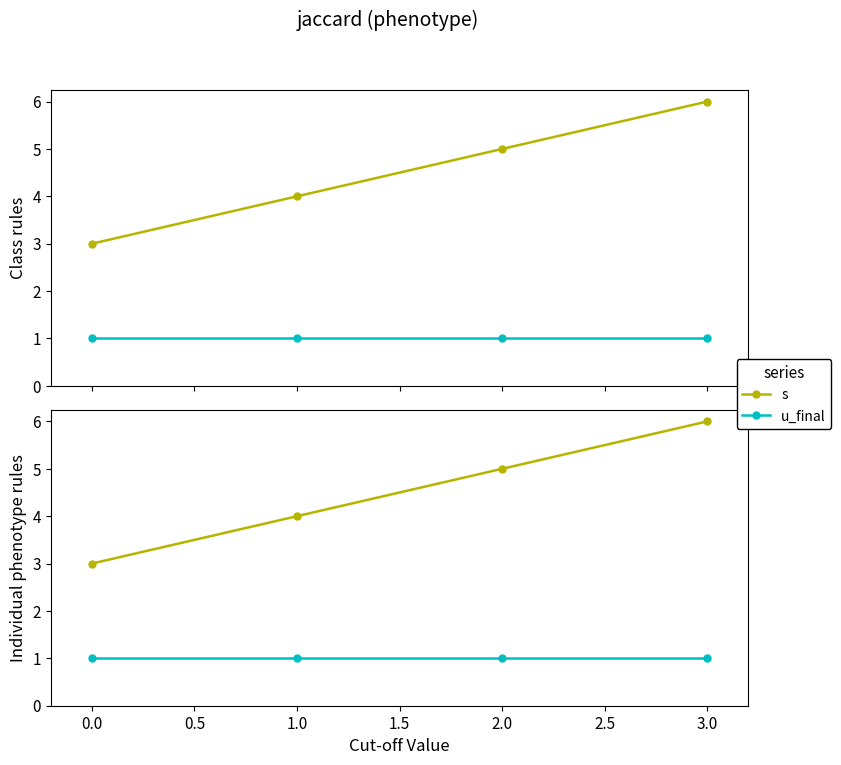

True or false: s has a value of 1 at 3.0.

False